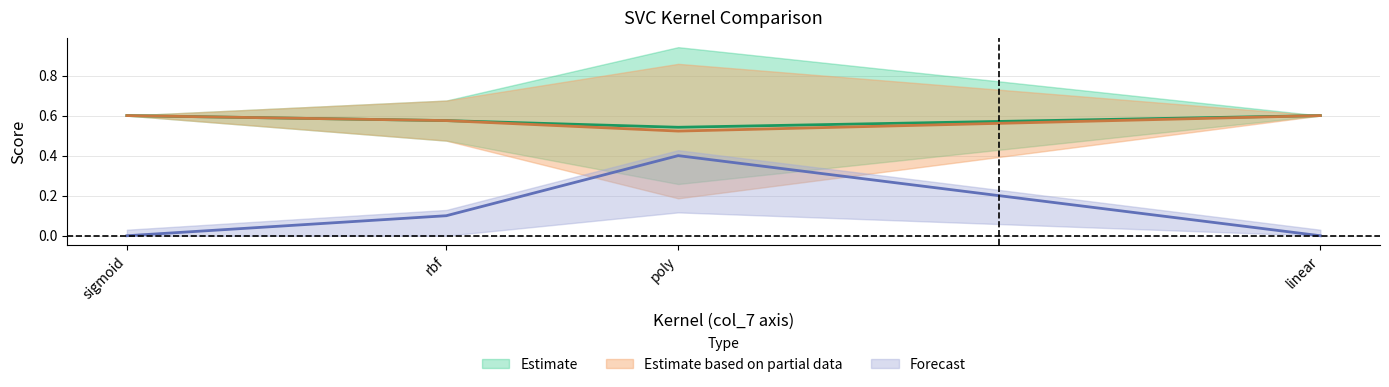

What is the difference between the maximum and minimum values in the col_5 series?

0.4